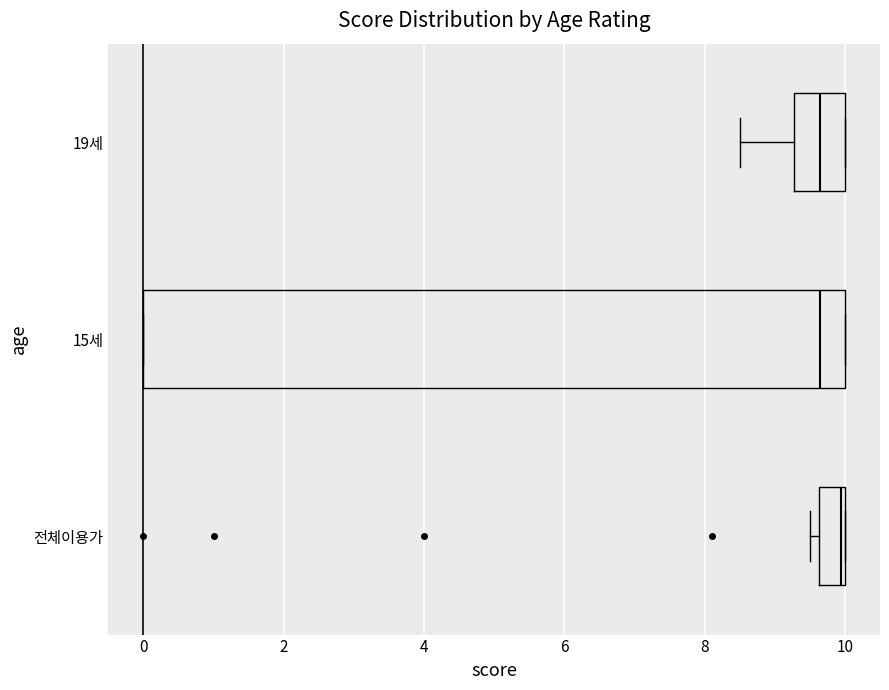

Where is the right edge of the box for 15세 on the x-axis? The values are not printed on the chart, so give them approximately, as read against the axis.

10.0